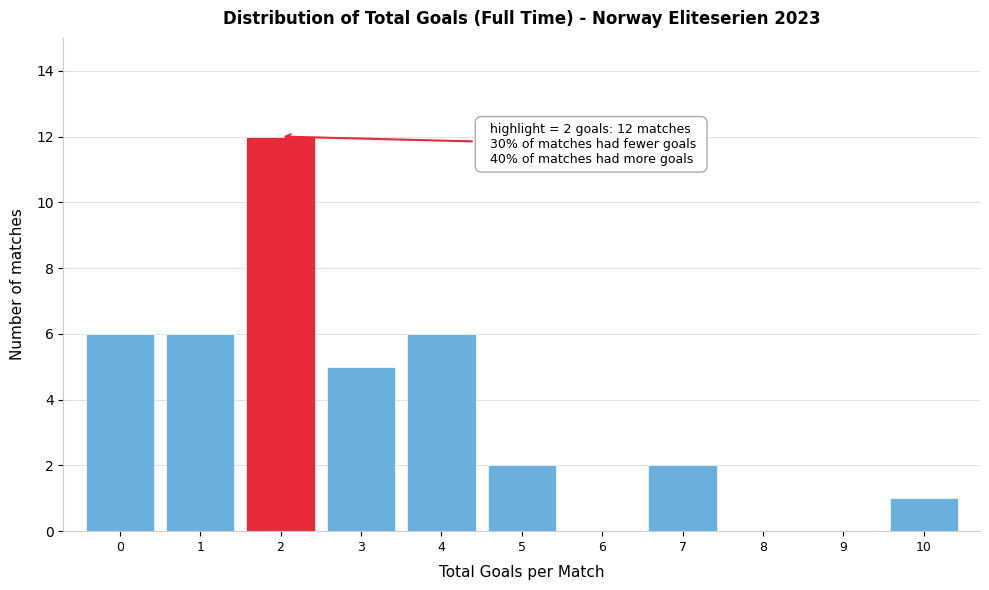

Over which range of the x-axis is the bar tallest?

1.5 to 2.5